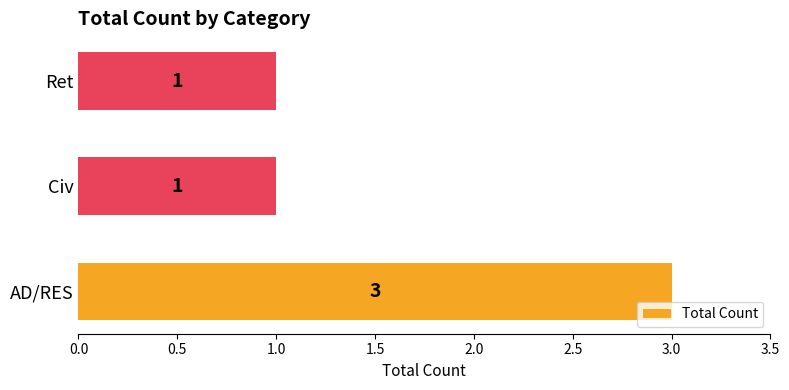

The chart shows a value of 3 at AD/RES. True or false?

True